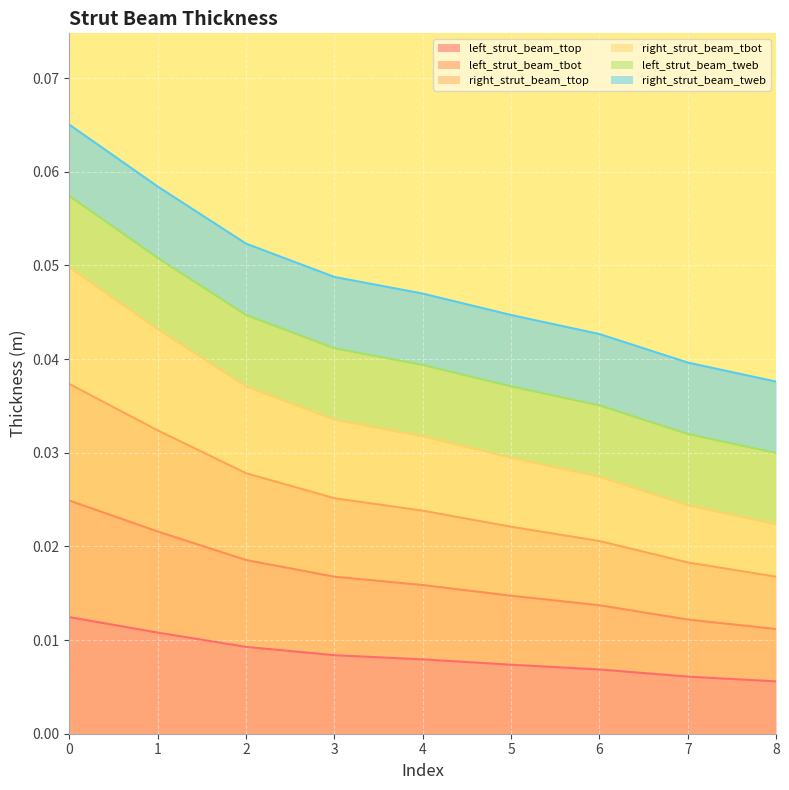

Between 8 and 7, which is larger?

7